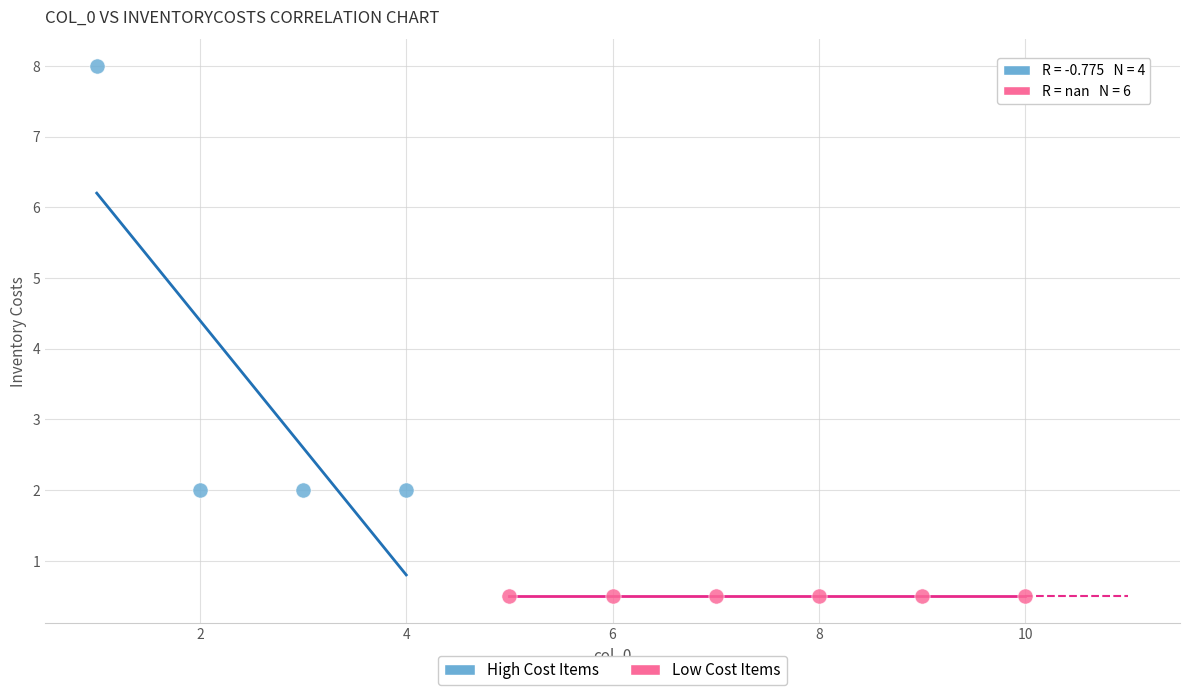

Which series reaches the minimum Y coordinate?

Low Cost Items